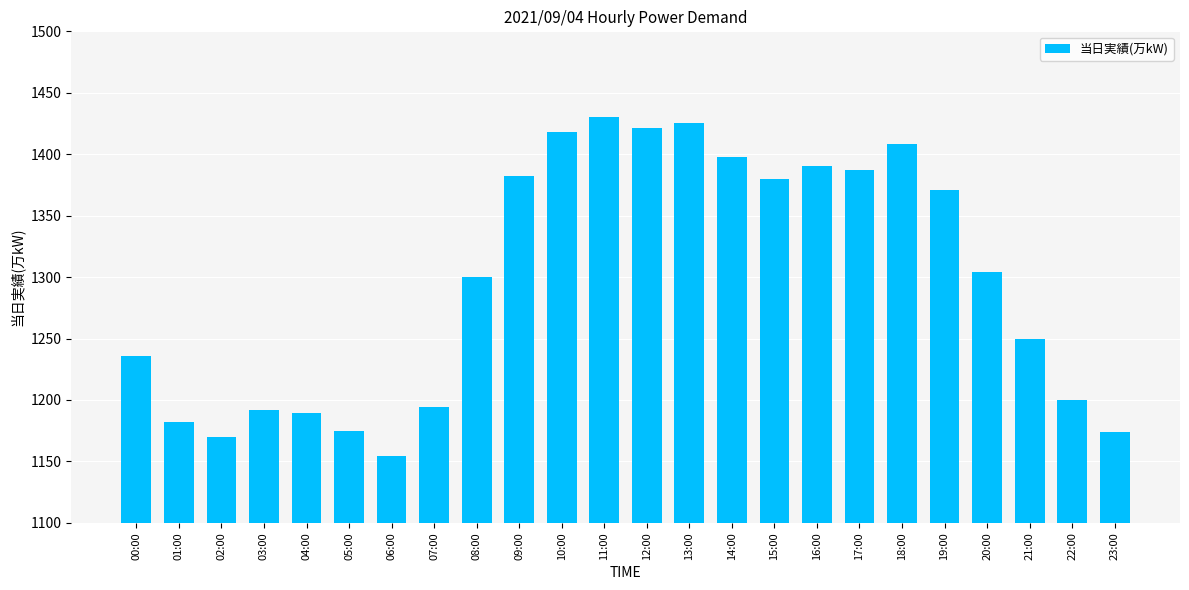

What is the difference between the values at 04:00 and 03:00?

3